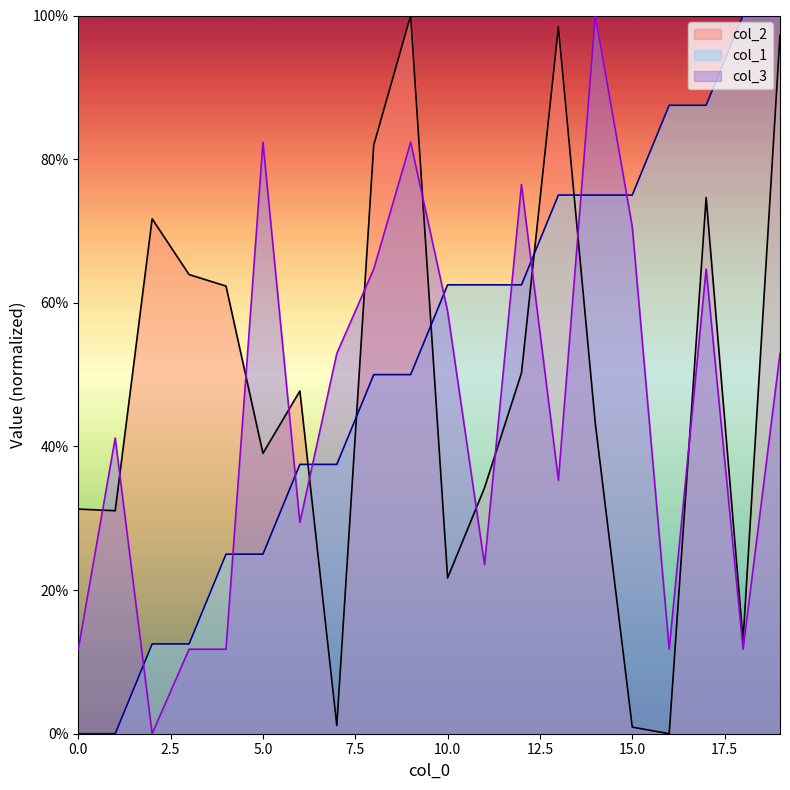

Which series changed the most between 13 and 15?

col_2